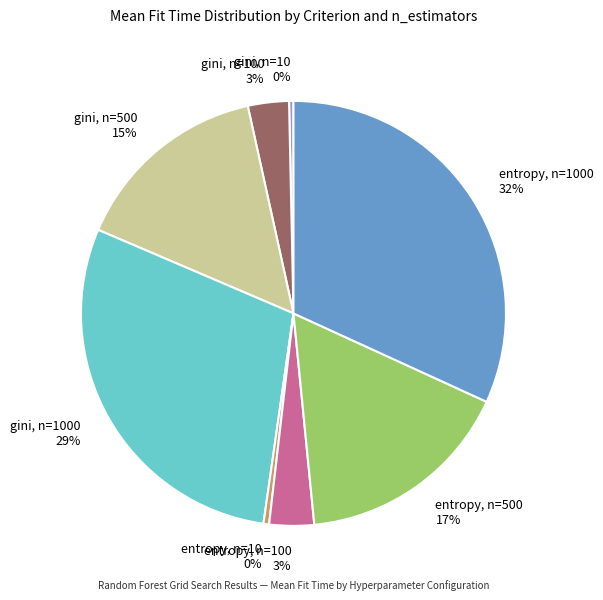

Is there any slice that represents more than half of the pie?

No